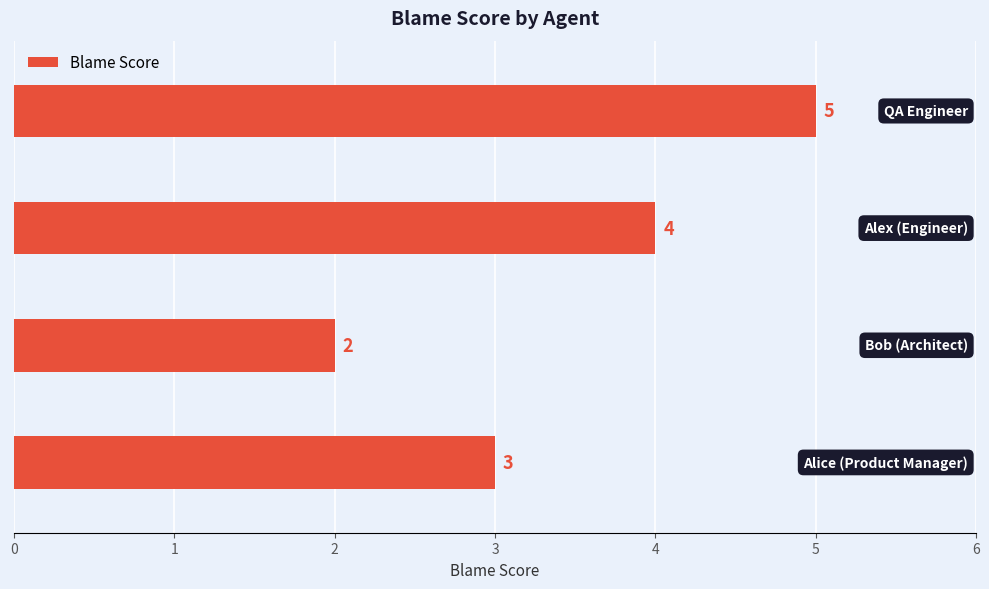

How many values are between 3 and 5?

3